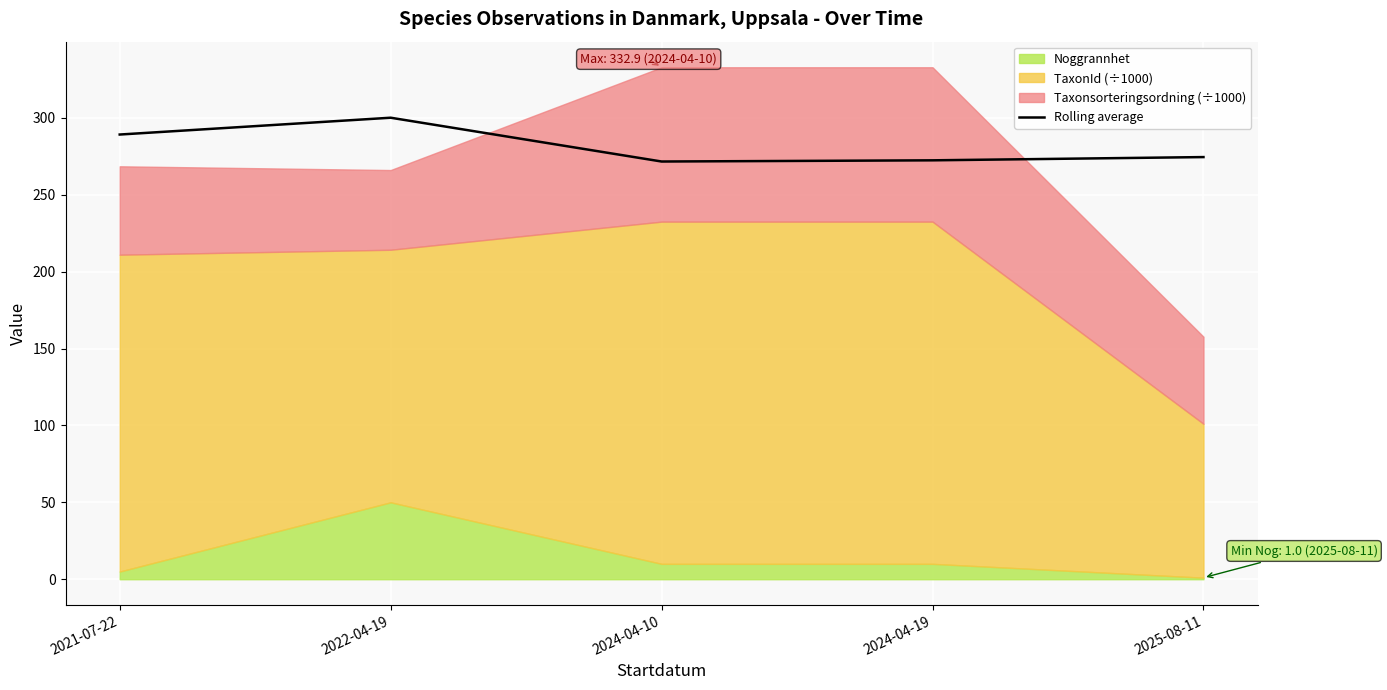

Count the number of categories in the chart.

5